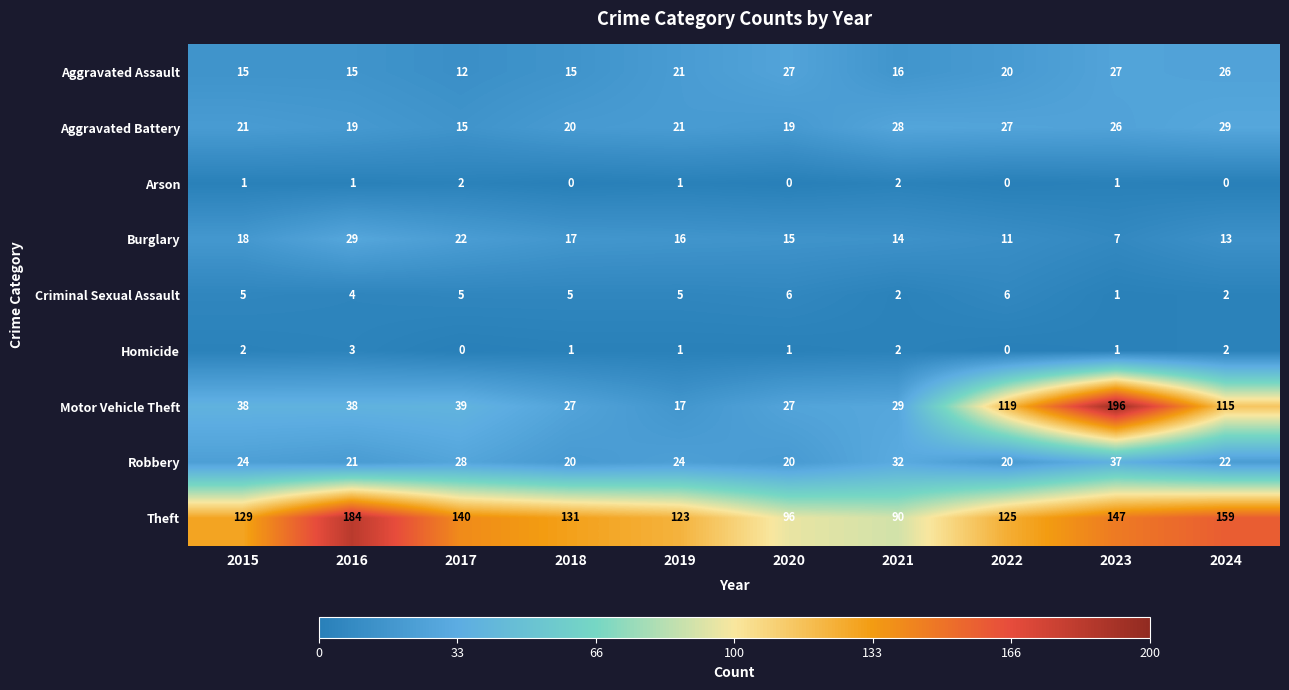

How many series are shown in this chart?

9